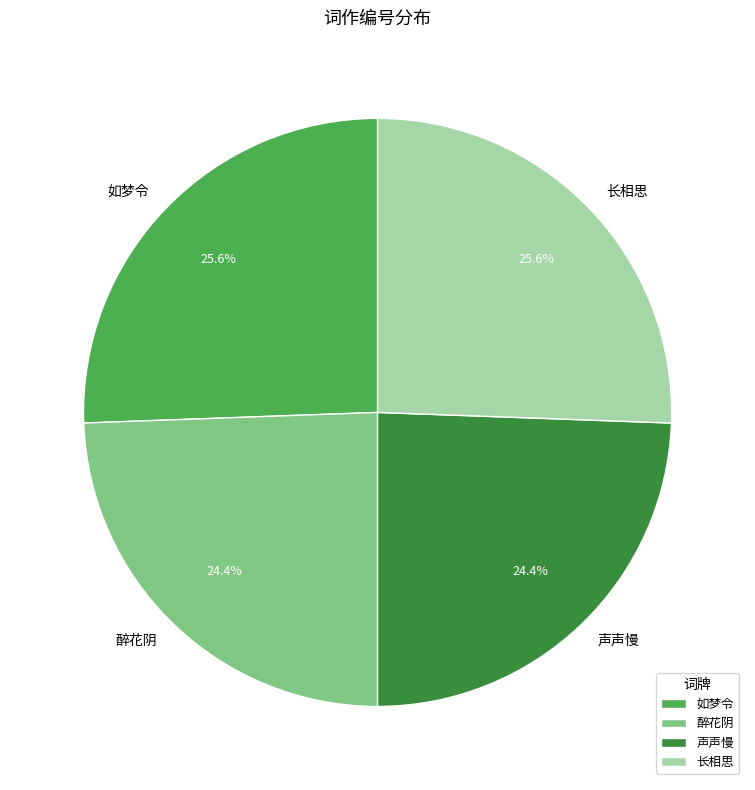

What percentage do 声声慢 and 如梦令 together represent?

50.0%